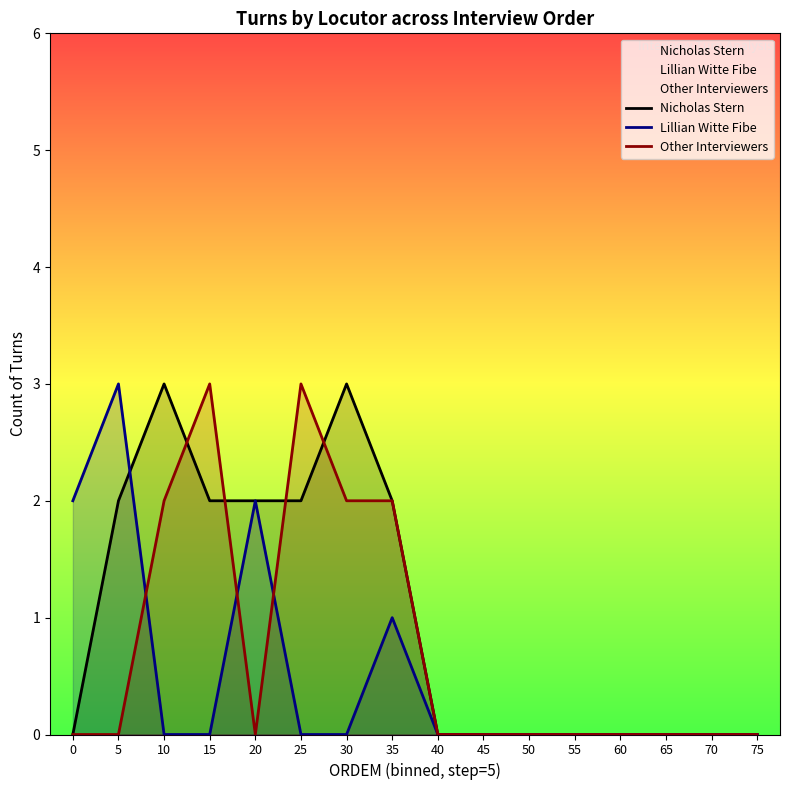

Which series has the widest spread of values?

Nicholas Stern